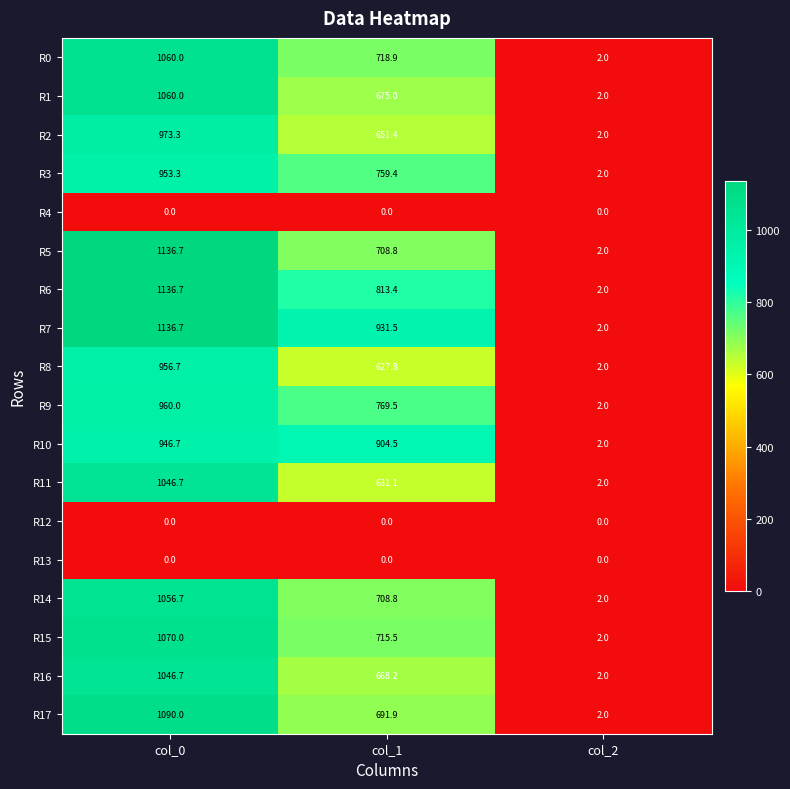

At which label does R3 reach its minimum?

col_2